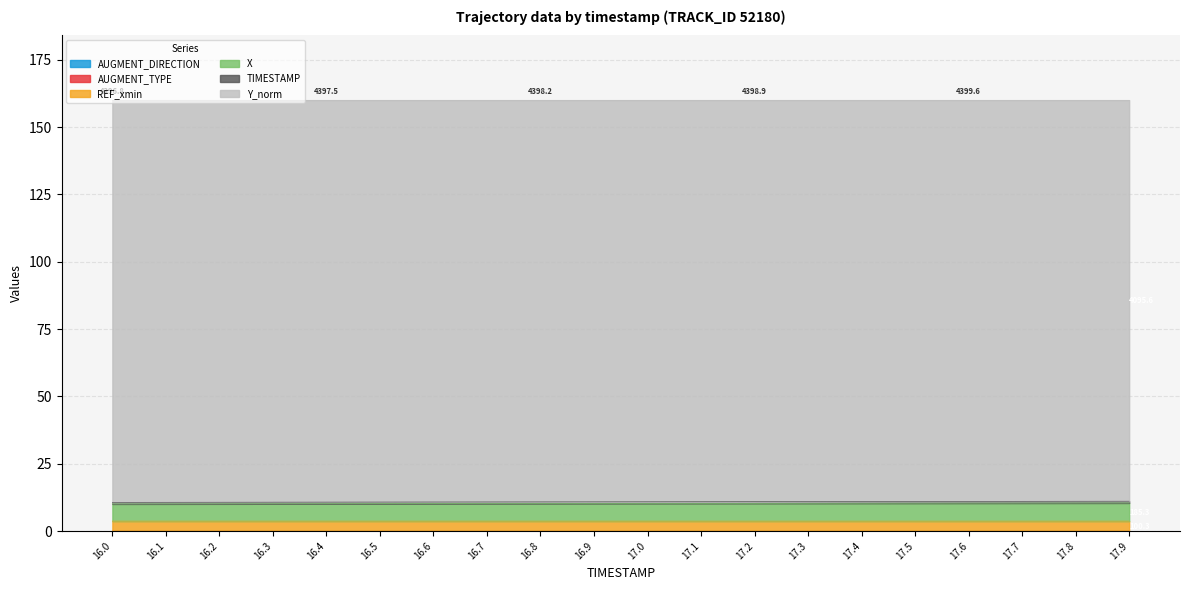

List the labels in order of Y_norm value, smallest first.

17.9, 17.8, 17.7, 17.6, 17.5, 17.4, 17.3, 17.2, 17.1, 17.0, 16.9, 16.8, 16.7, 16.6, 16.5, 16.4, 16.3, 16.2, 16.1, 16.0